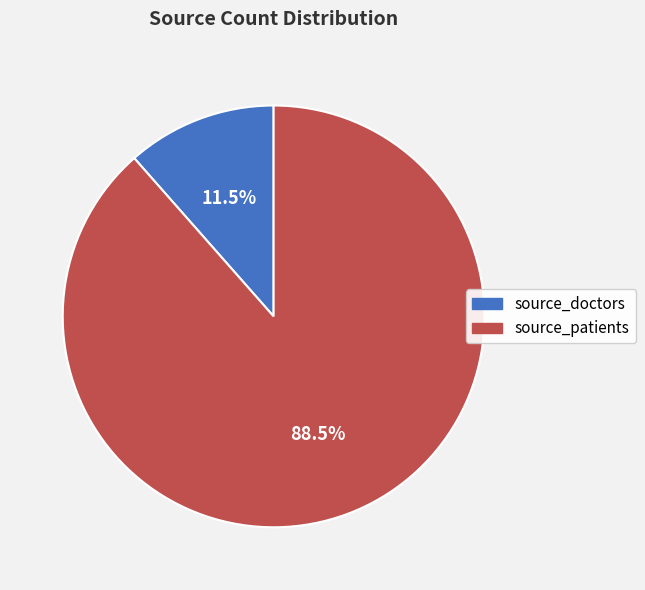

How many segments does this pie chart have?

2